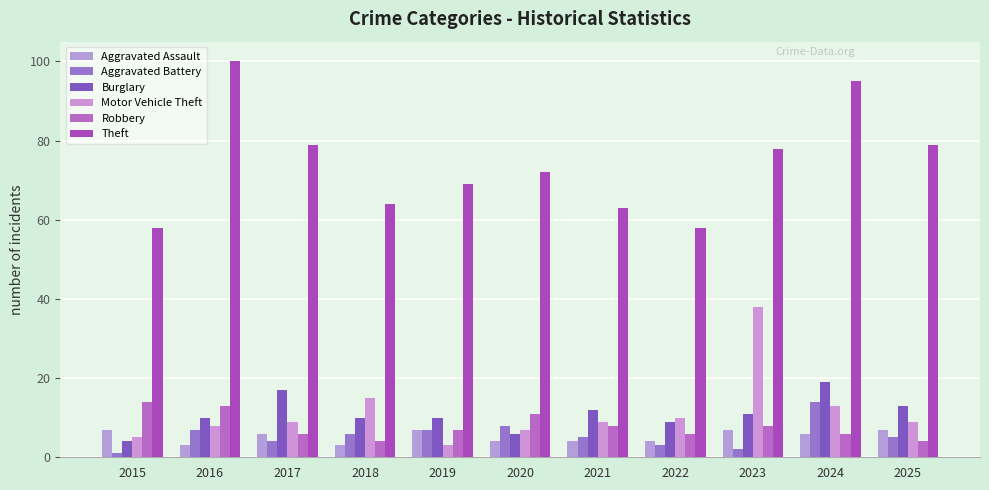

What is the minimum value shown in the chart?

1